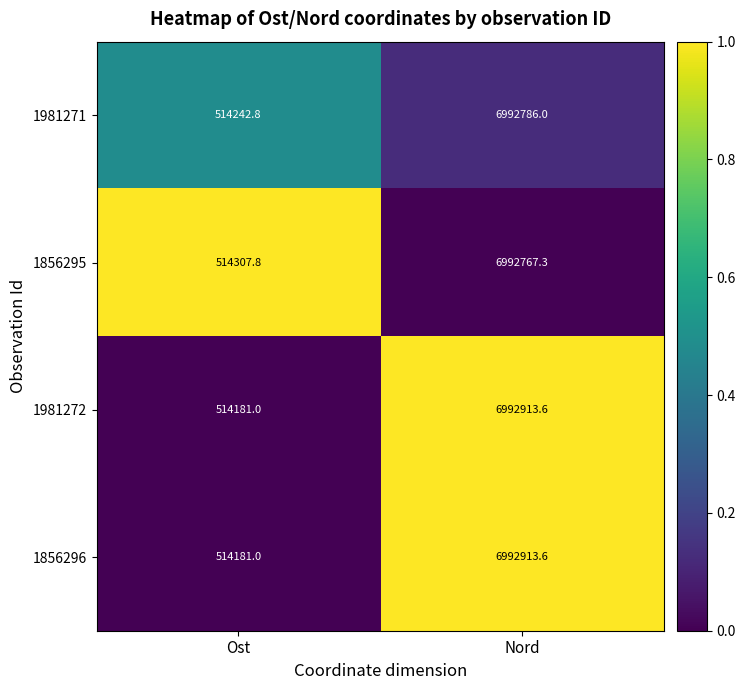

List the labels in order of 1856295 value, largest first.

Nord, Ost